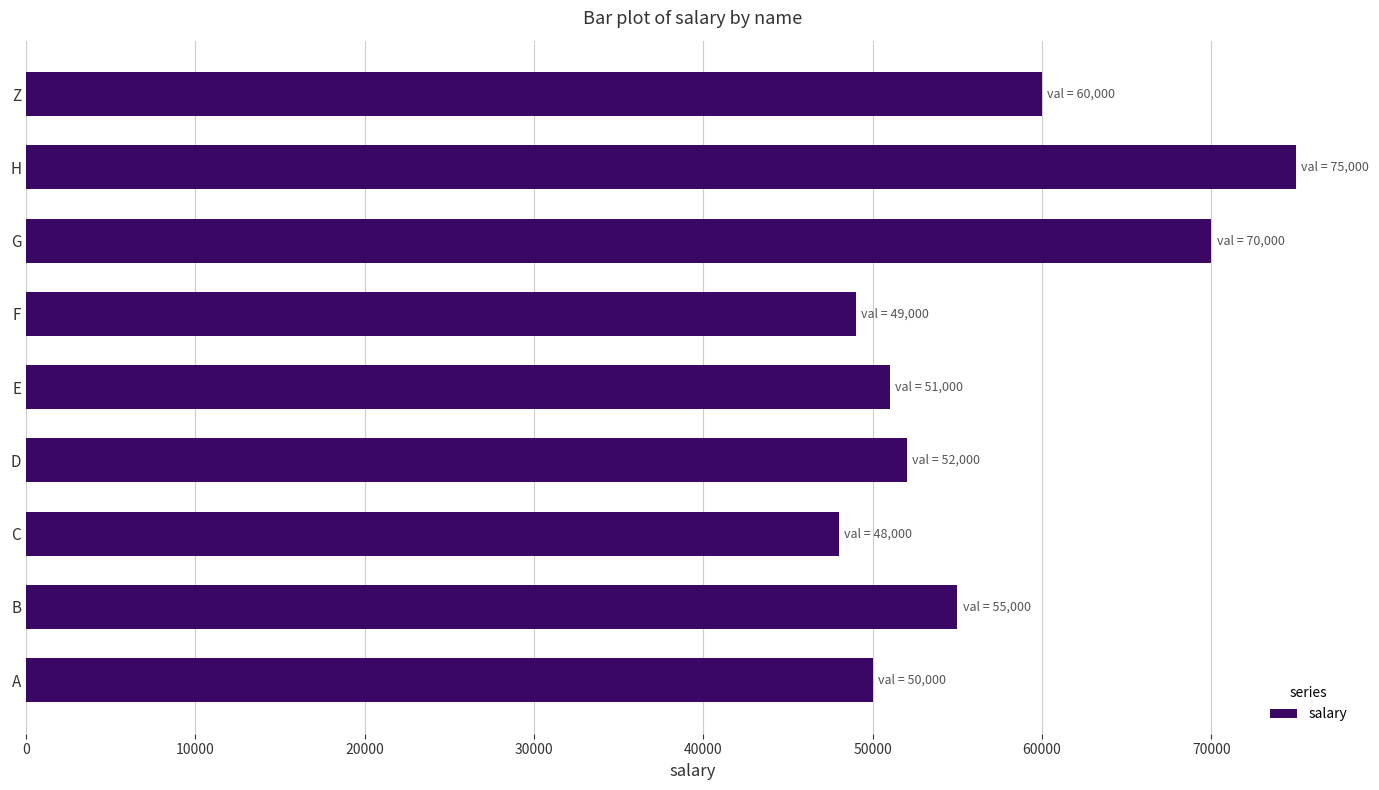

List the labels in order of value, smallest first.

C, F, A, E, D, B, Z, G, H